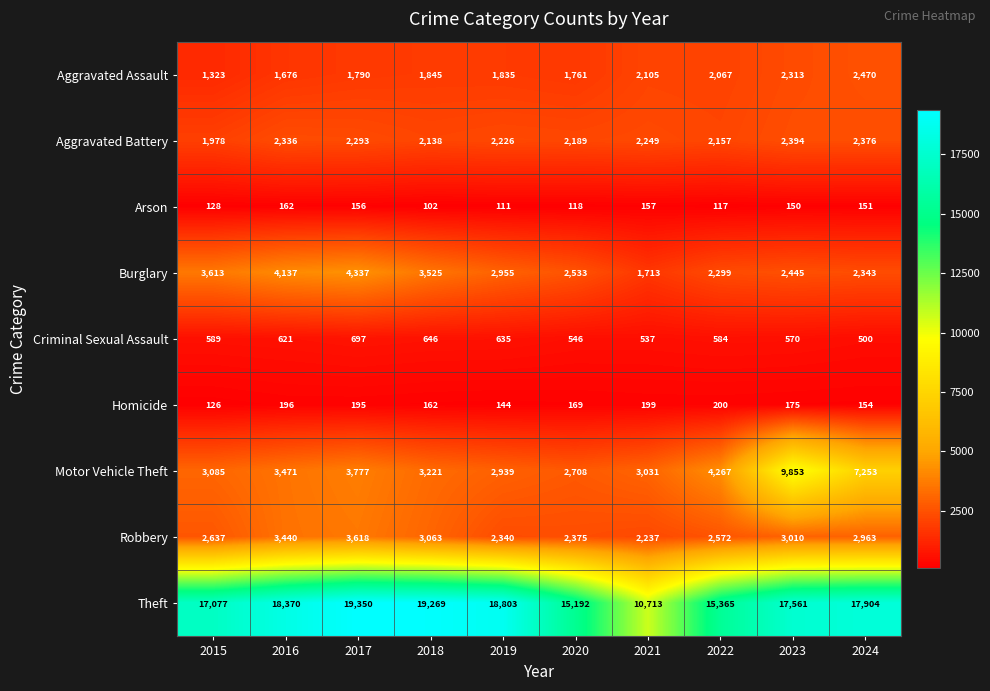

Which series has the largest total across all categories?

Theft